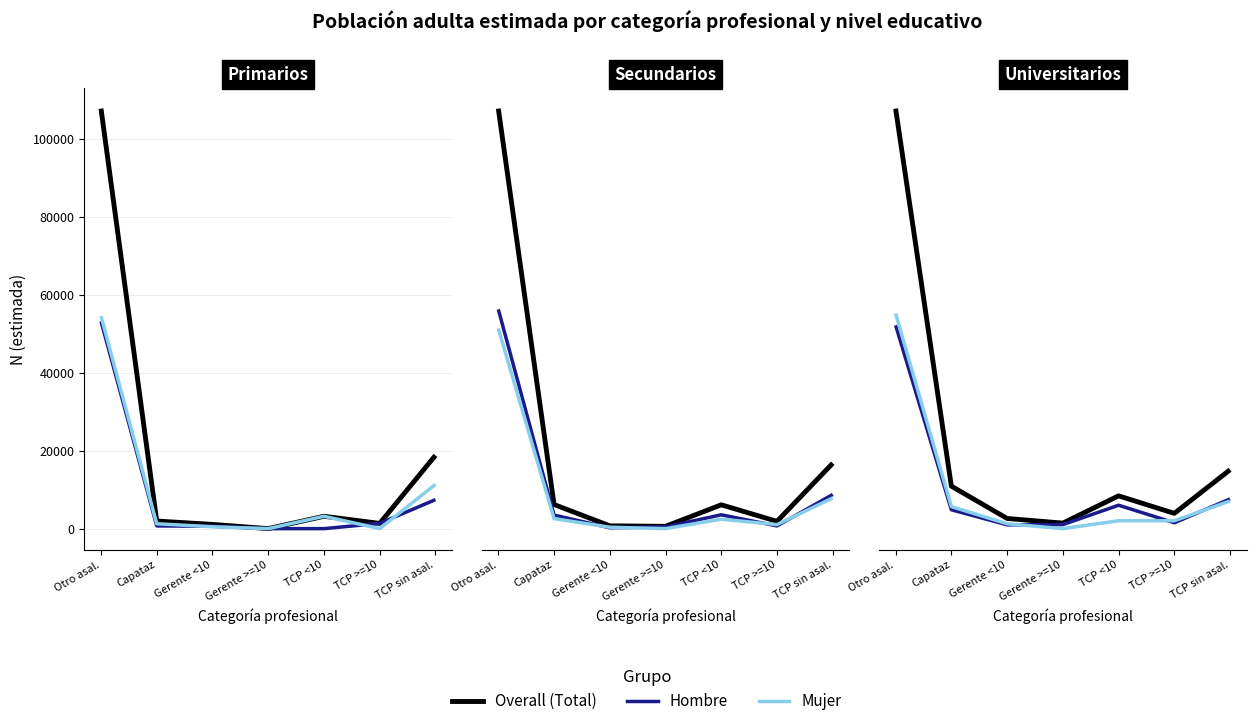

What is the difference between the Mujer values at TCP <10 and TCP sin asal.?

10038